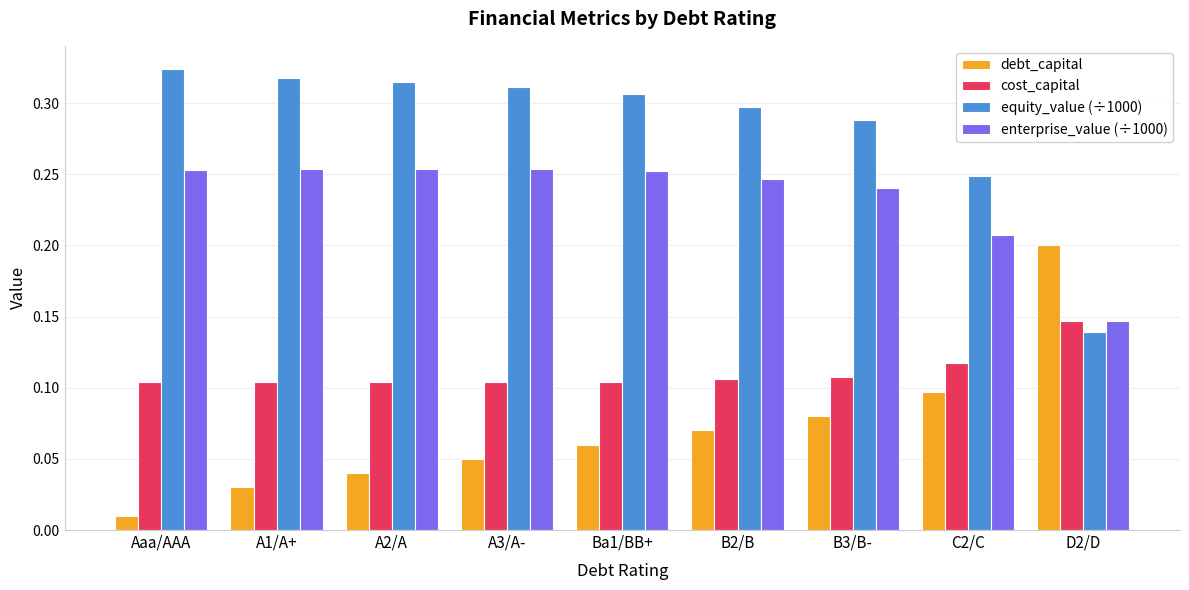

What are all the series names shown in the legend?

debt_capital, cost_capital, equity_value (÷1000), enterprise_value (÷1000)